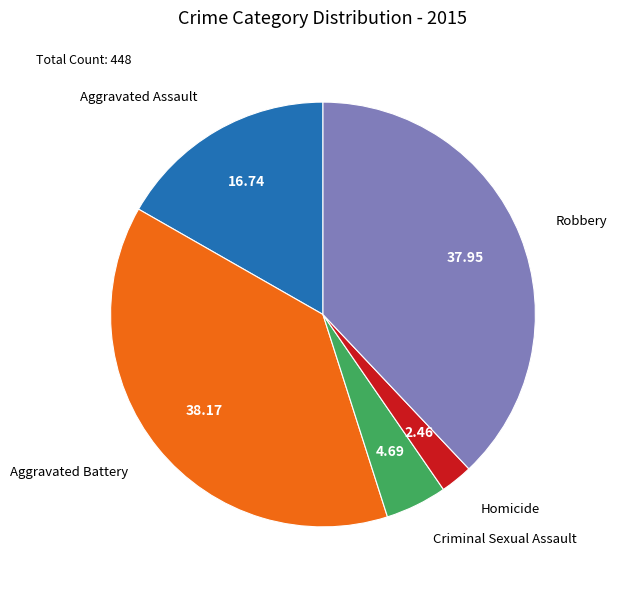

How many slices are in this pie chart?

5